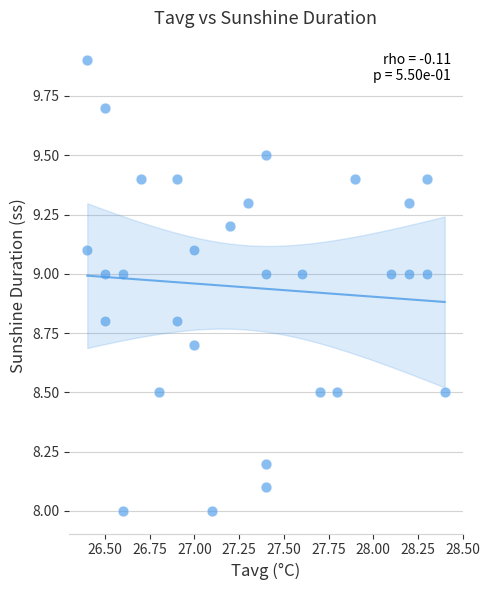

What is the range of Y values (max minus min)?

1.9